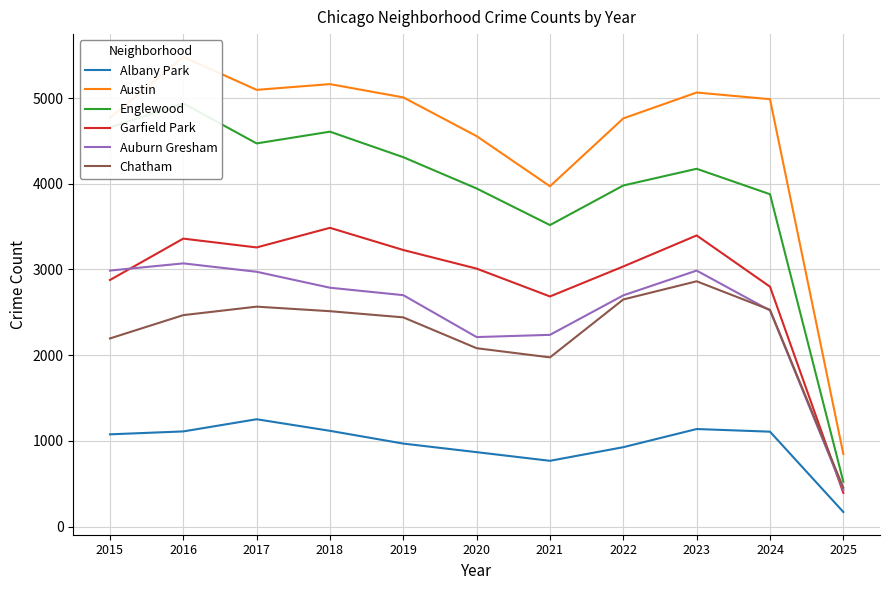

How many interior local valleys does the Albany Park series have?

1